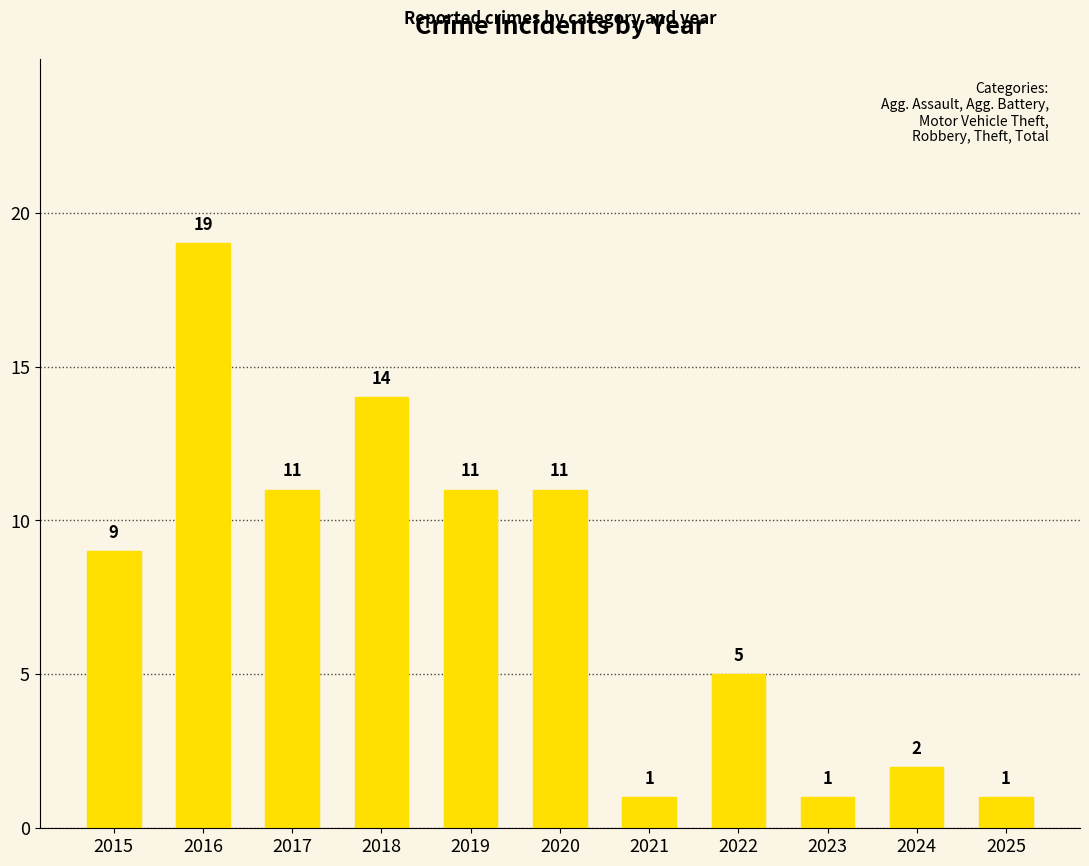

Where is the data nearest to the value 10?

2015